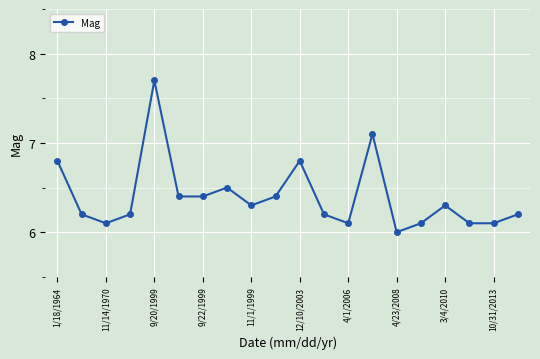

What is the value of the 1st point from the left?

6.8